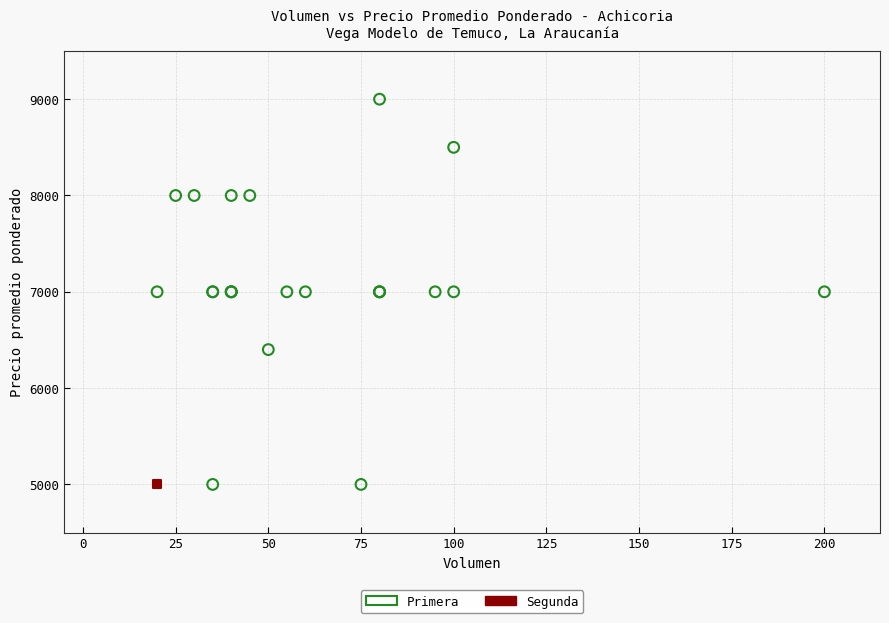

What are all the series names shown in the legend?

Primera, Segunda